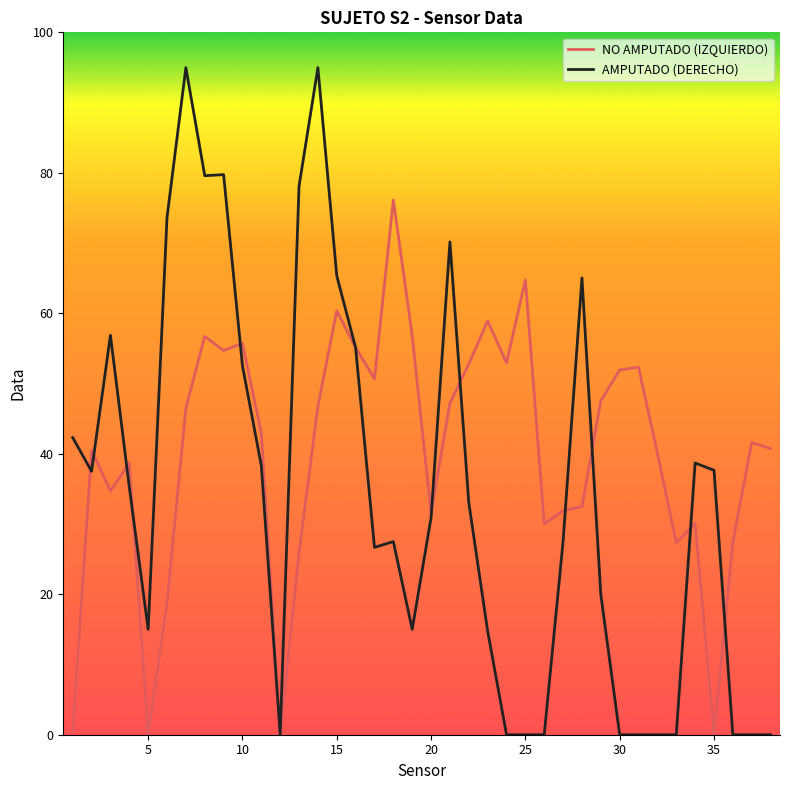

Rank the series by their average value, from highest to lowest.

NO AMPUTADO (IZQUIERDO), AMPUTADO (DERECHO)